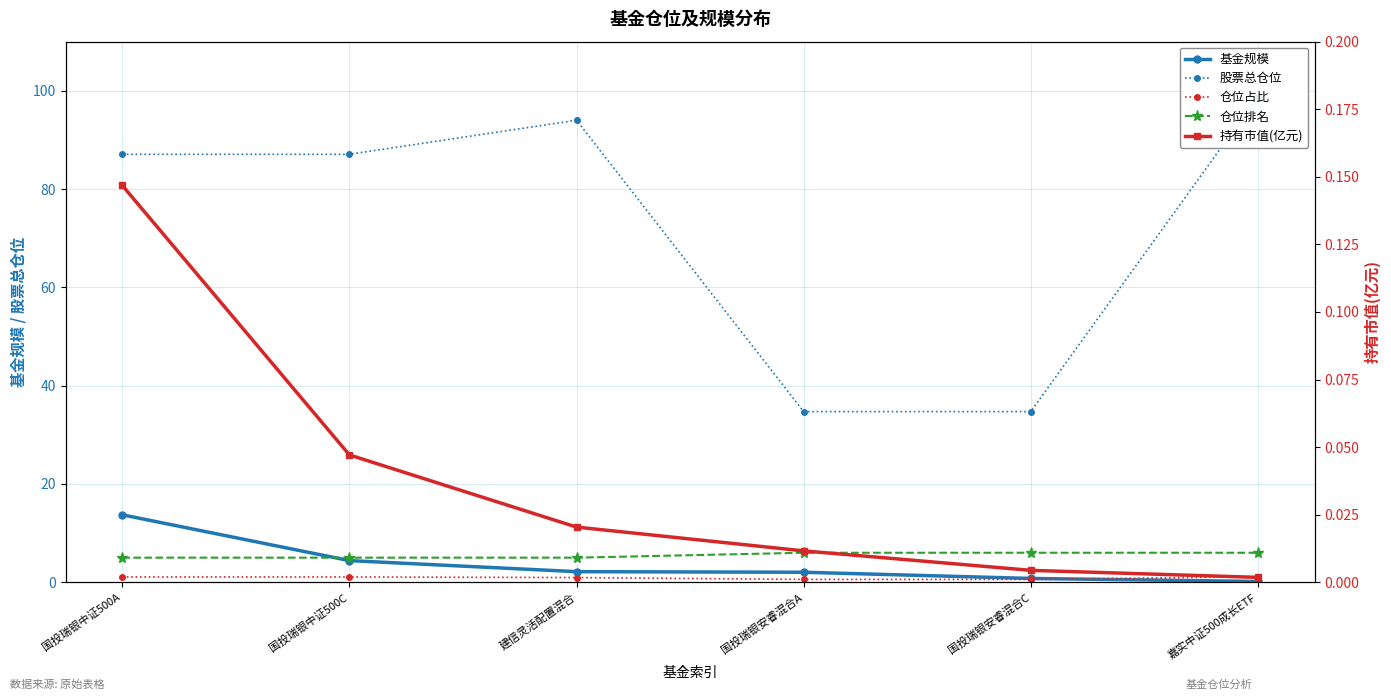

What is the value of the 基金规模 point at the 6th from the left?

0.2